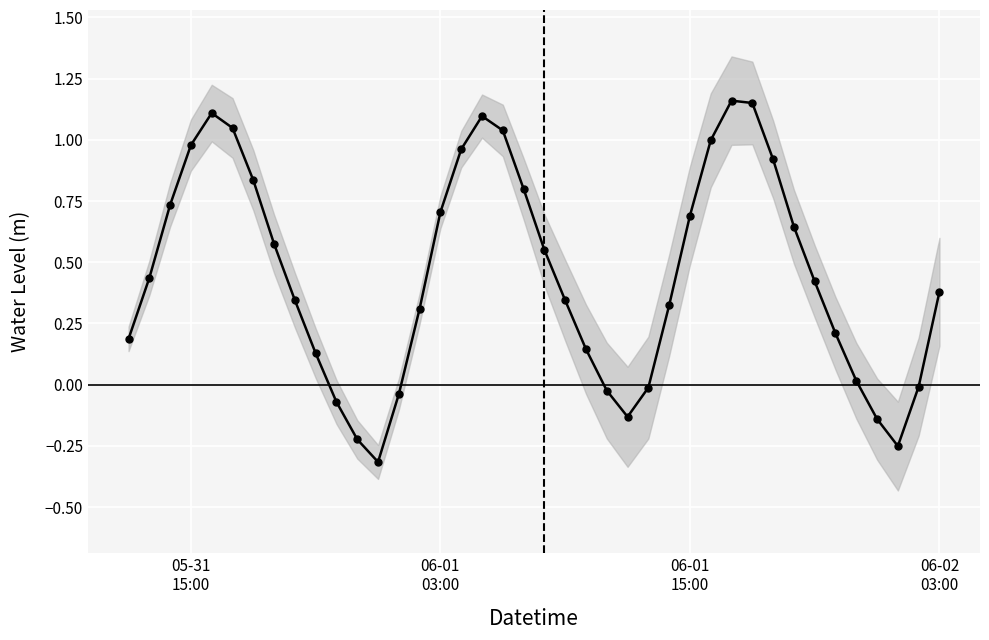

How many points are higher than both their immediate neighbors (excluding endpoints)?

3